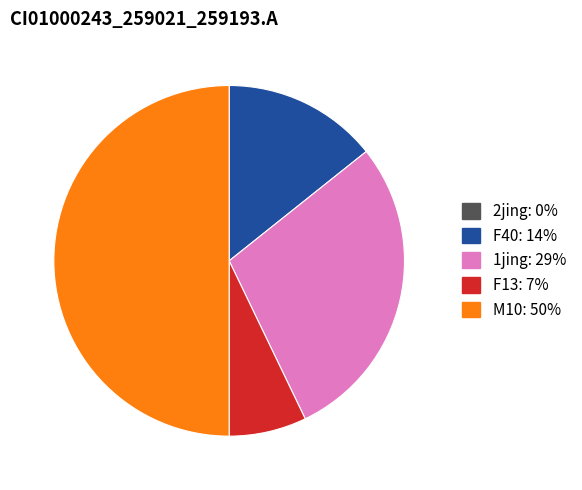

What is the largest slice in the pie chart?

M10